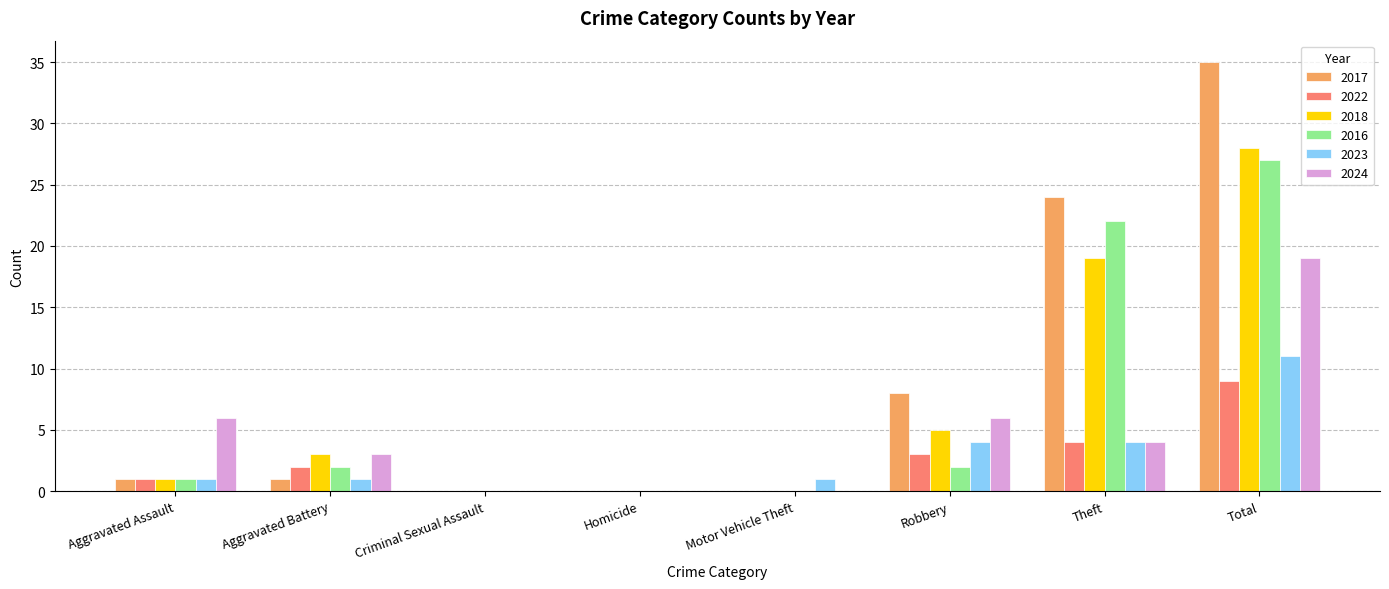

What is the maximum value for 2023?

11